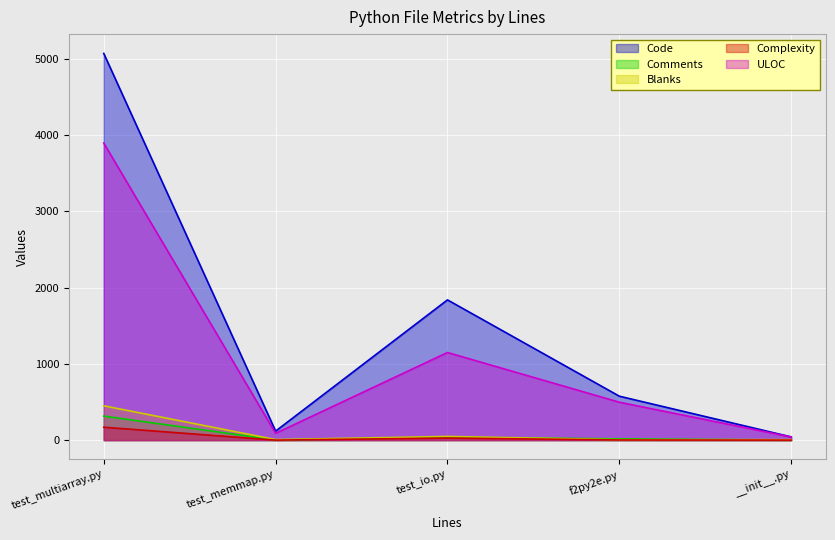

What is the value of the Blanks point at the 2nd from the left?

7